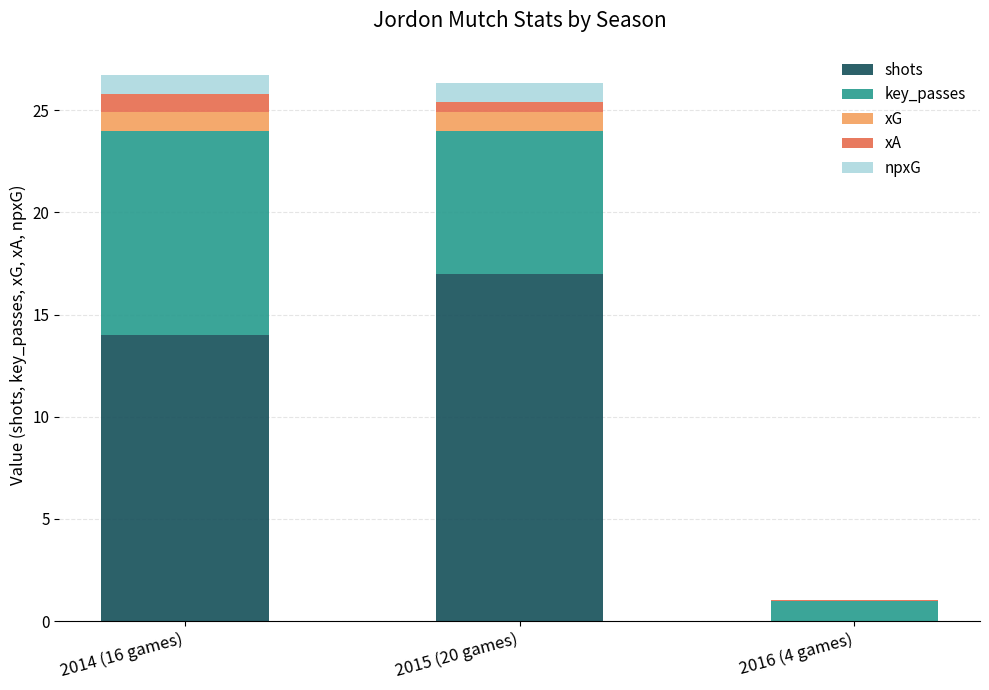

Where is shots nearest to the value 8?

2014 (16 games)